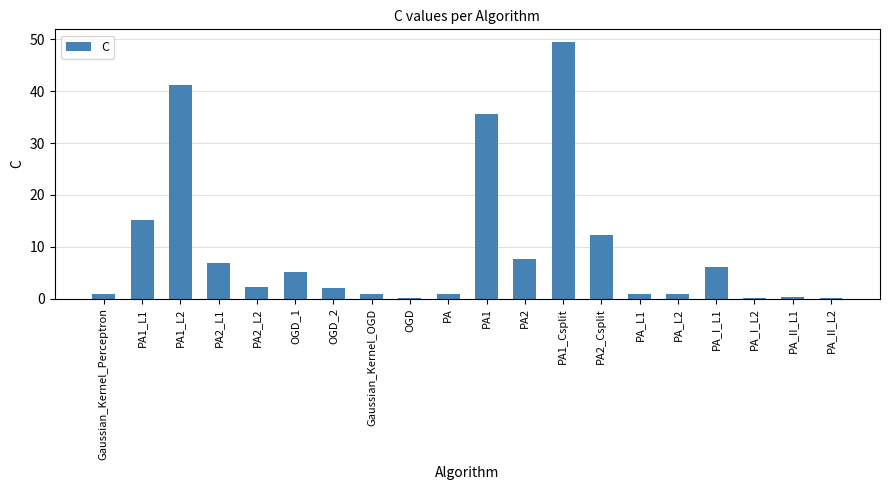

What is the sum of all values?

189.6